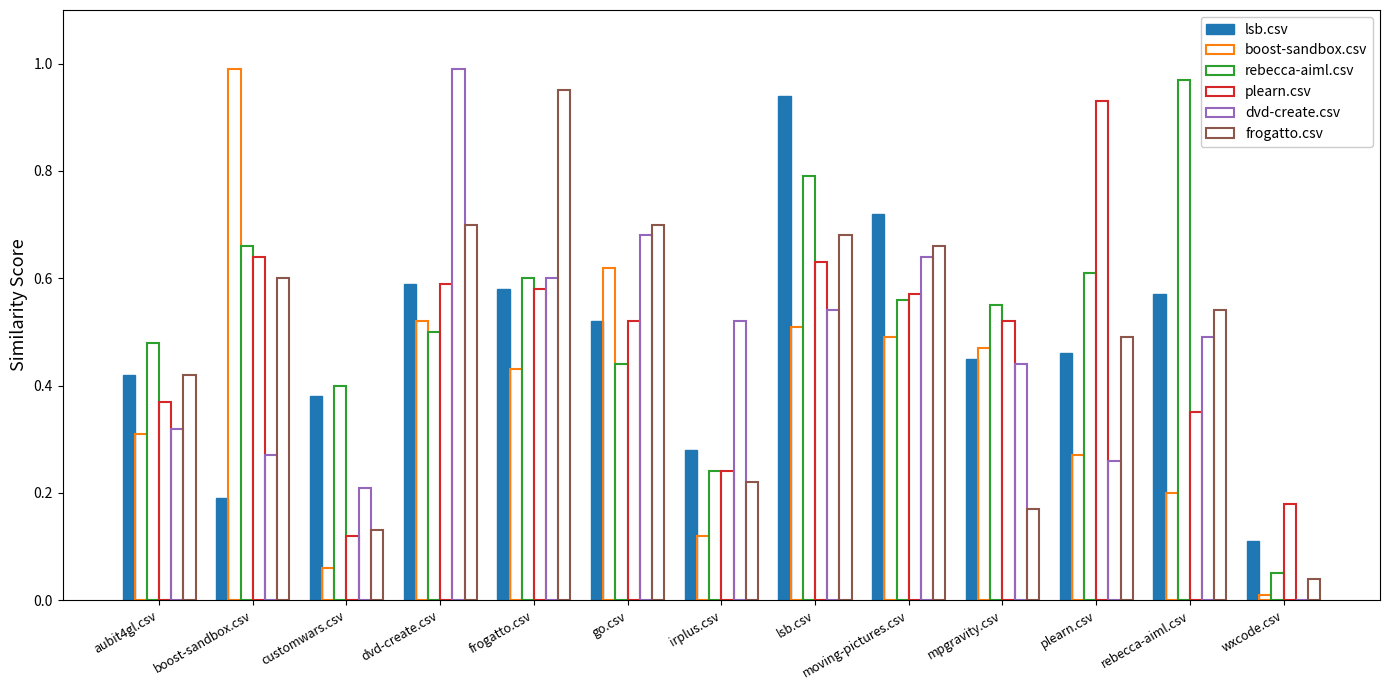

True or false: lsb.csv has a value of 1.2 at moving-pictures.csv.

False